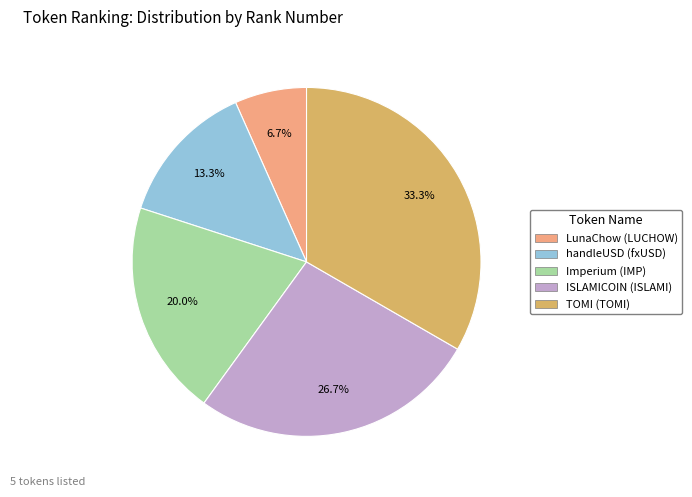

What is the smallest slice in the pie chart?

LunaChow (LUCHOW)